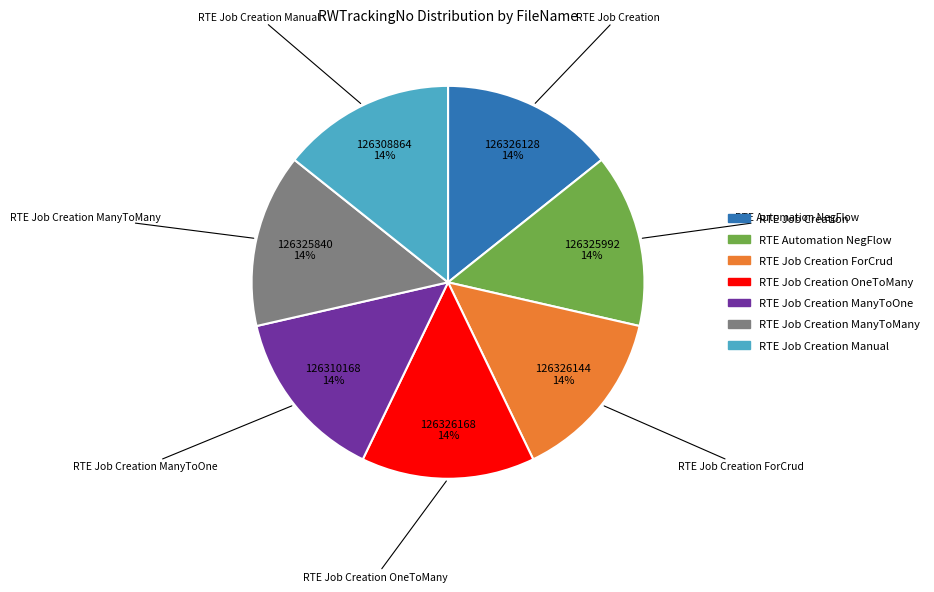

To the nearest percent, what is the average slice percentage?

14%